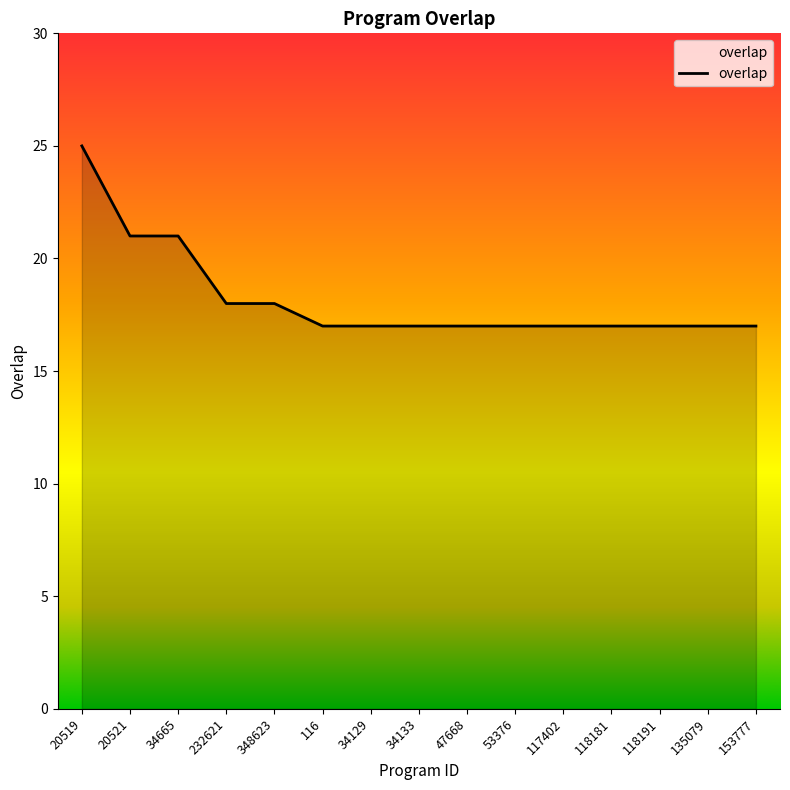

What is the sum of all values?

273